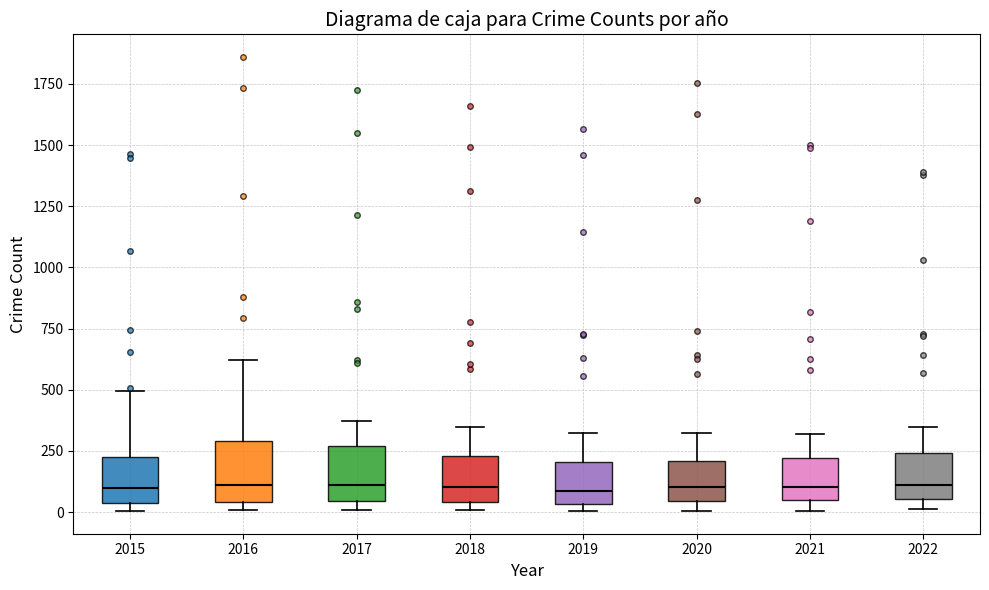

Reading left to right, transcribe this box plot: for each box, give where its median line is, the range the box spans, and where its two whiskers end, as read against the y-axis. The values are not printed on the chart, so give them approximately, as read against the axis.

2015: median 100, box 50 to 200, whiskers 0 to 500
2016: median 100, box 50 to 300, whiskers 0 to 600
2017: median 100, box 50 to 250, whiskers 0 to 350
2018: median 100, box 50 to 250, whiskers 0 to 350
2019: median 100, box 50 to 200, whiskers 0 to 300
2020: median 100, box 50 to 200, whiskers 0 to 300
2021: median 100, box 50 to 200, whiskers 0 to 300
2022: median 100, box 50 to 250, whiskers 0 to 350